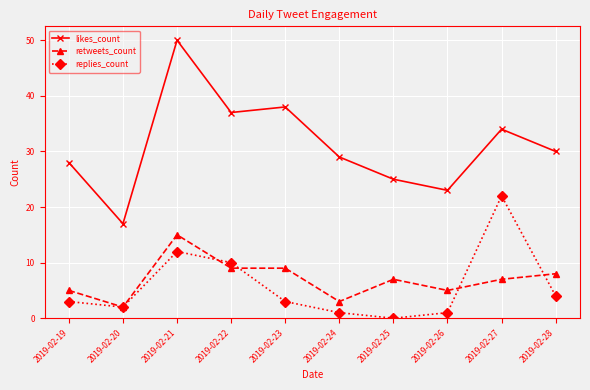

Read the likes_count value at 2019-02-20.

17